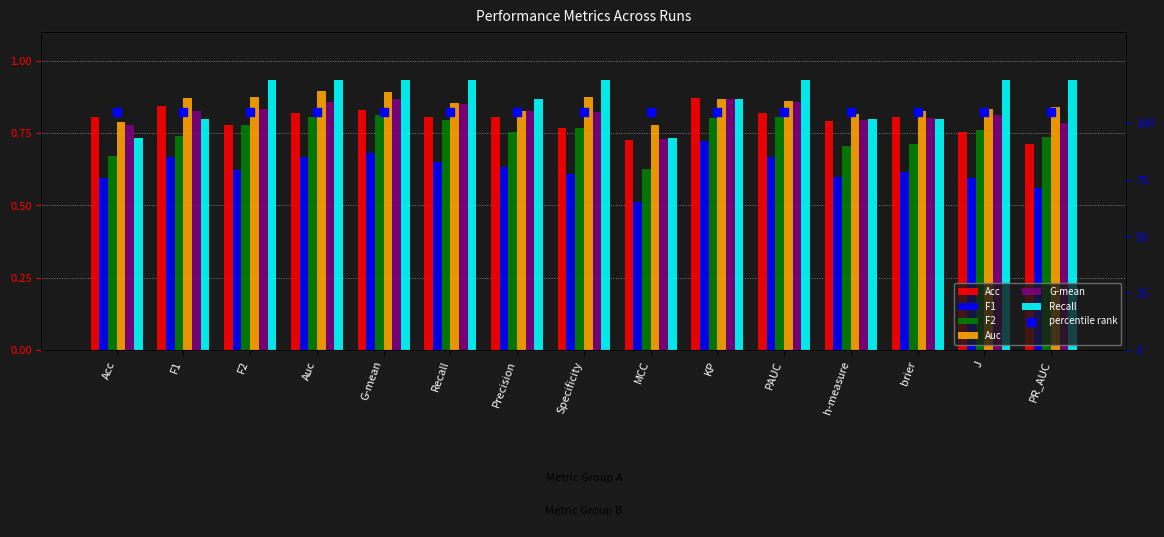

Which series contains the lowest Y value?

F1